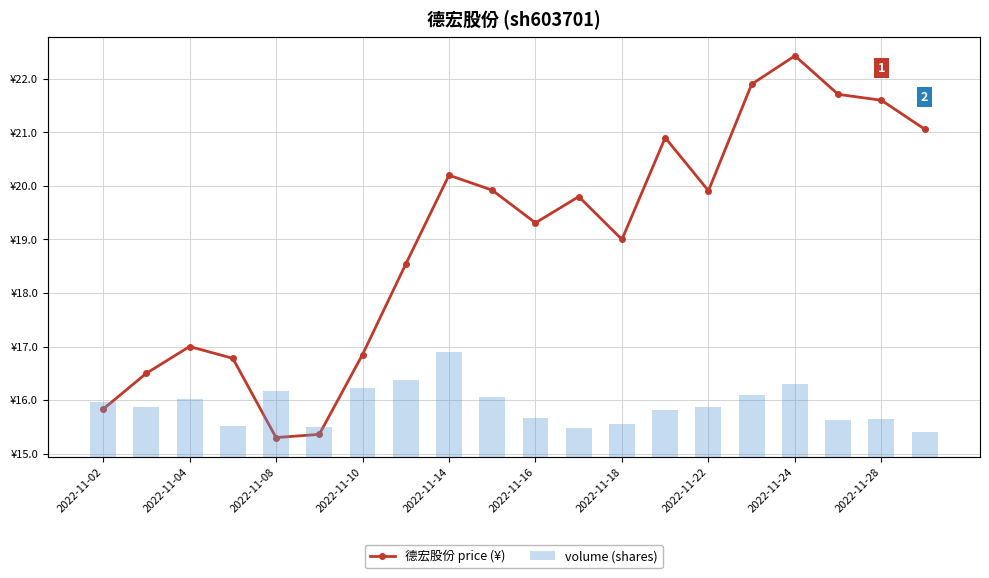

Which series changed the most between 2022-11-24 and 17?

volume